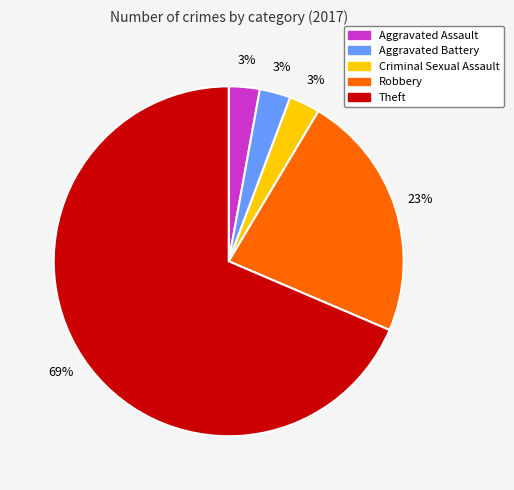

Which slice is the largest?

Theft